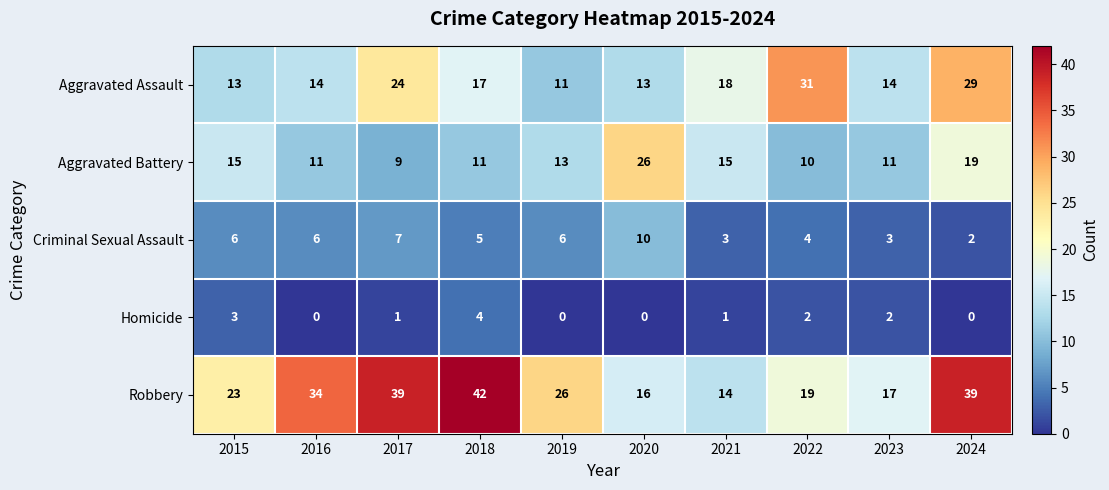

At how many categories does at least one series exceed 22?

8